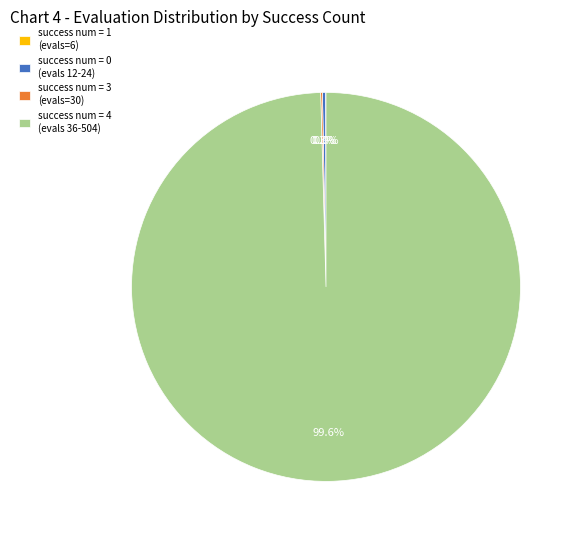

How much of the chart is everything except success num = 4 (evals 36-504)?

0.4%